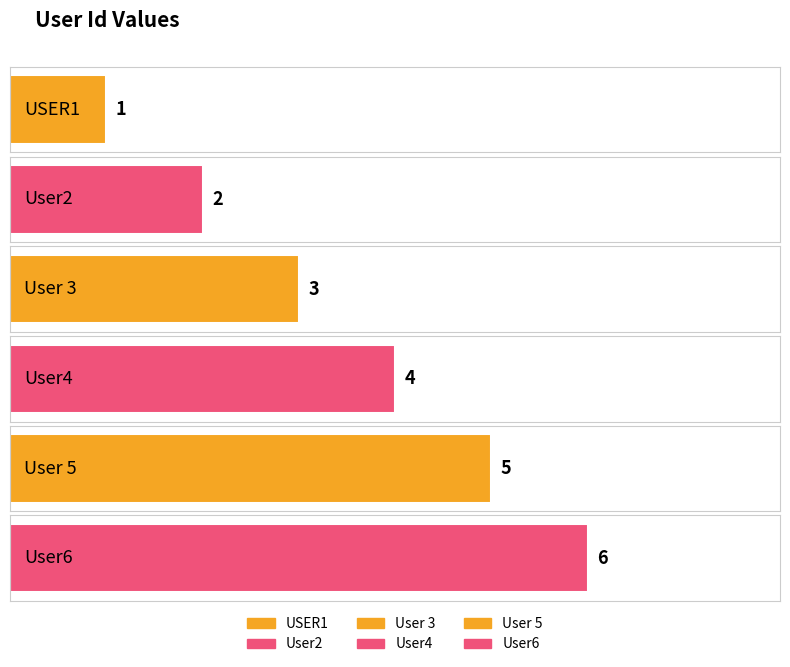

Reading right to left, what are all the values shown in this chart?

User6=6	User 5=5	User4=4	User 3=3	User2=2	USER1=1